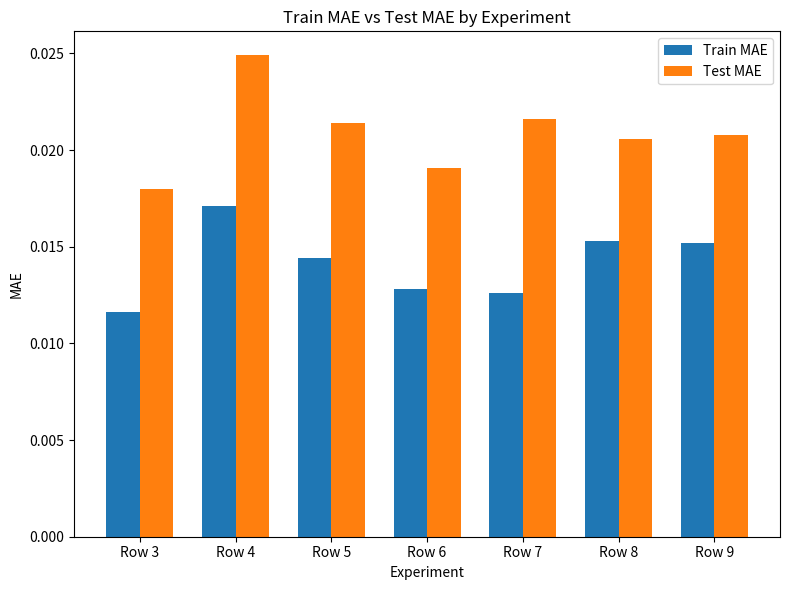

At which category is the sum across all series the highest?

Row 4